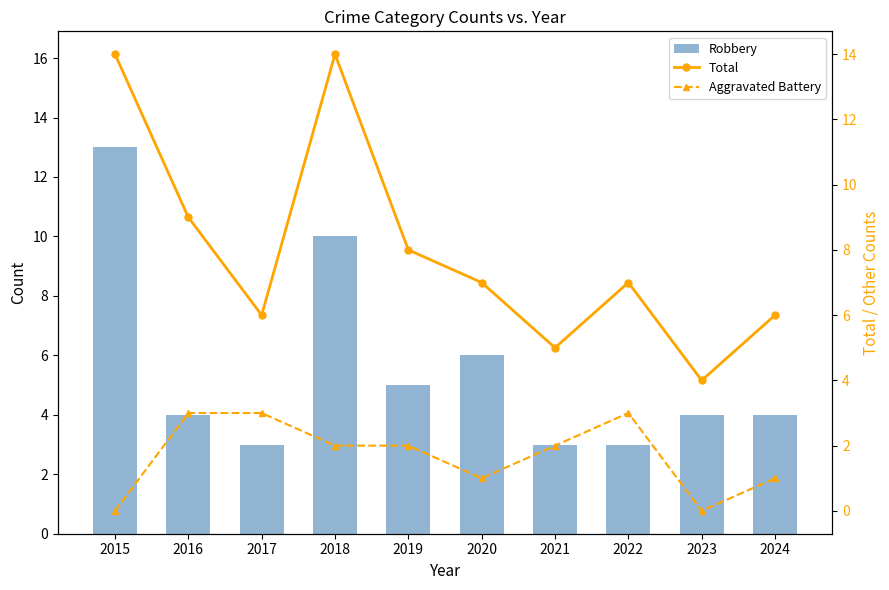

Where does the Robbery series first go above 4?

2015